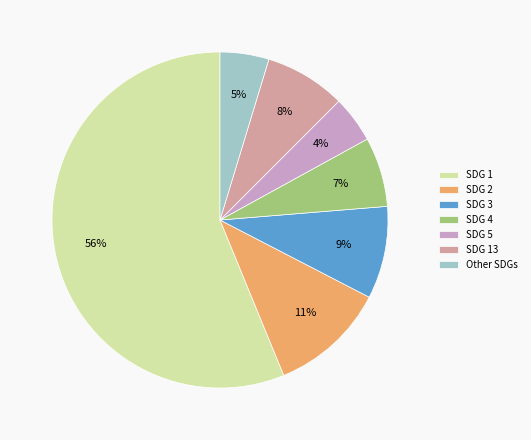

Is the sum of Other SDGs and SDG 3 greater than half?

No